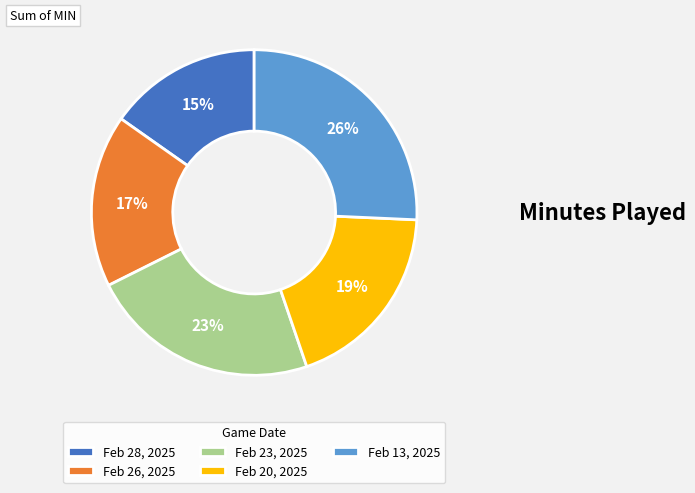

Rank the categories by value from lowest to highest.

Feb 28, 2025, Feb 26, 2025, Feb 20, 2025, Feb 23, 2025, Feb 13, 2025